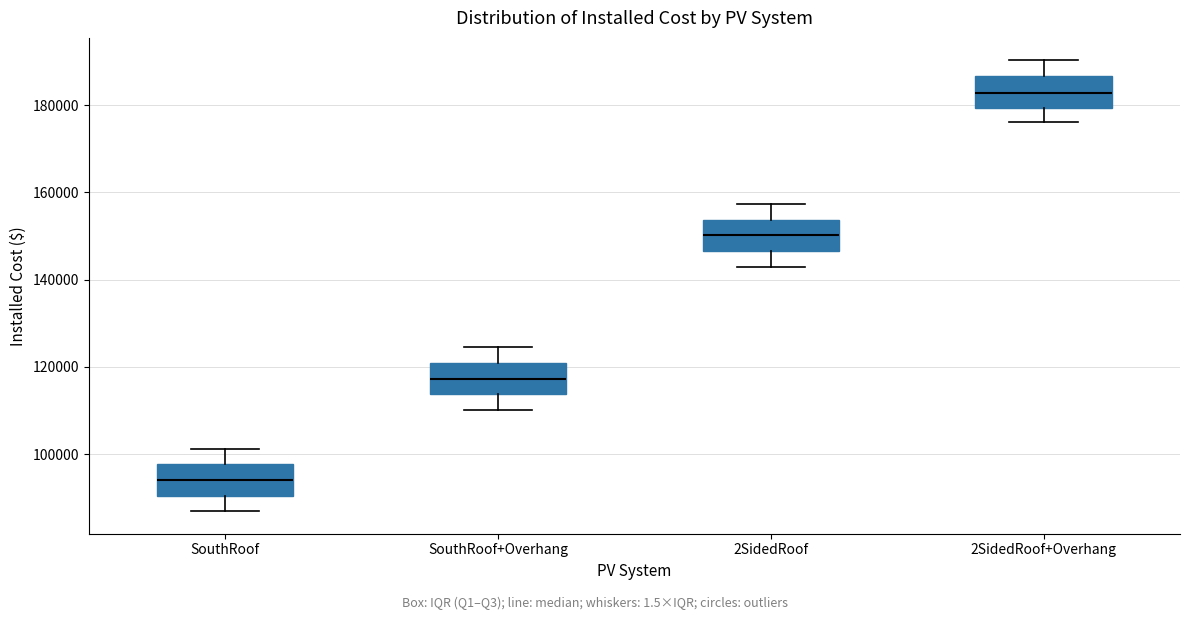

Where is the lower edge of the box for SouthRoof+Overhang on the y-axis? The values are not printed on the chart, so give them approximately, as read against the axis.

114000